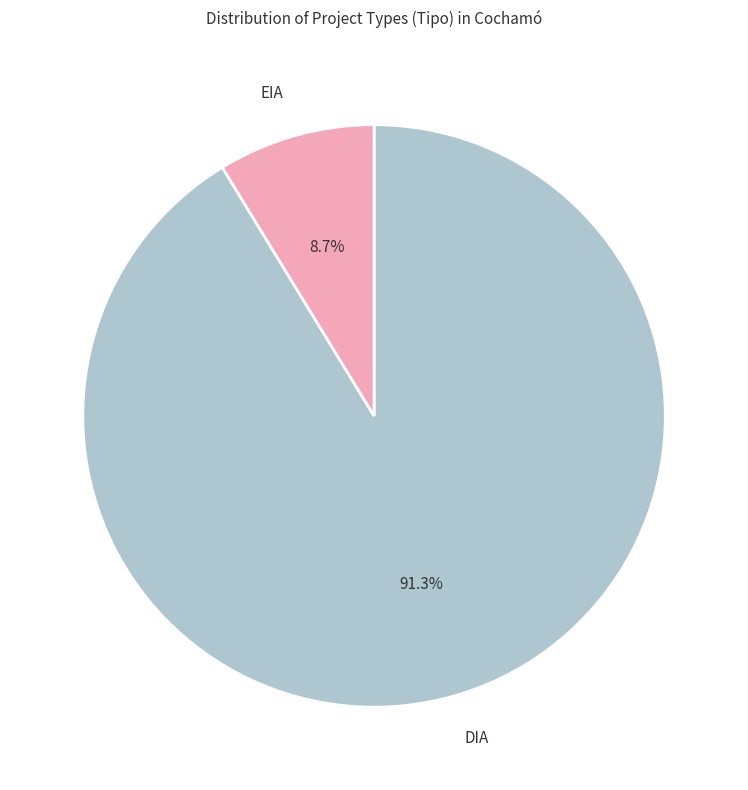

Which category has the smallest portion of the pie?

EIA